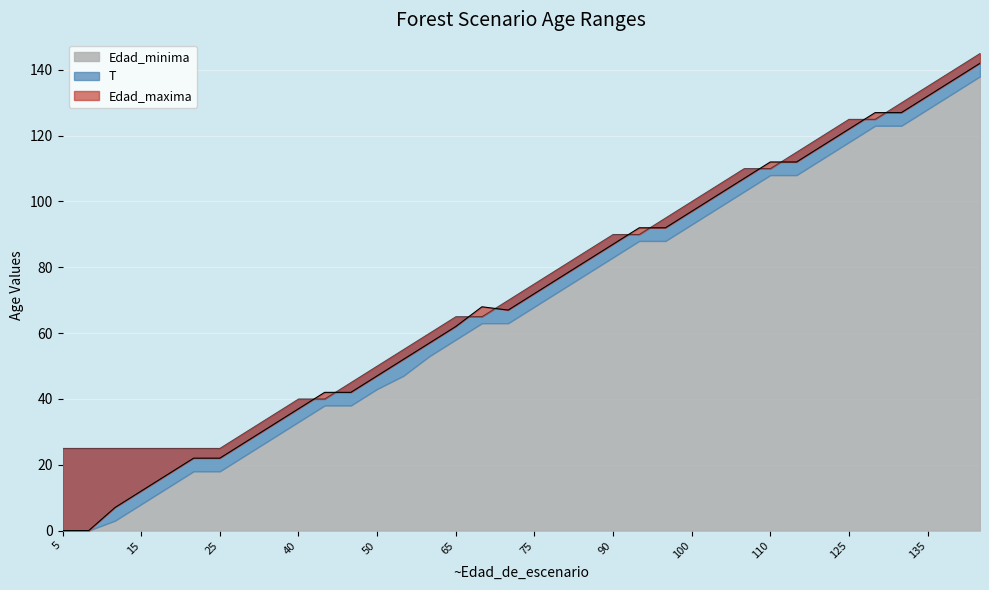

Which category has the highest value in the Edad_minima series?

145